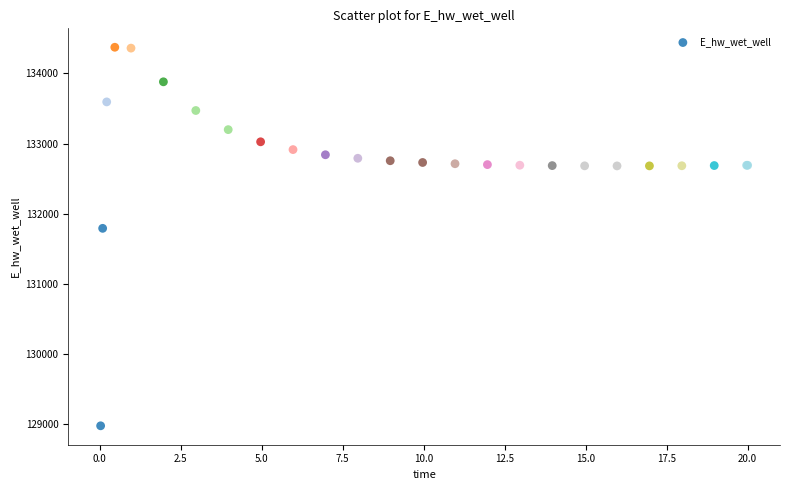

What Y value in the scatter plot is closest to 131674?

131791.0